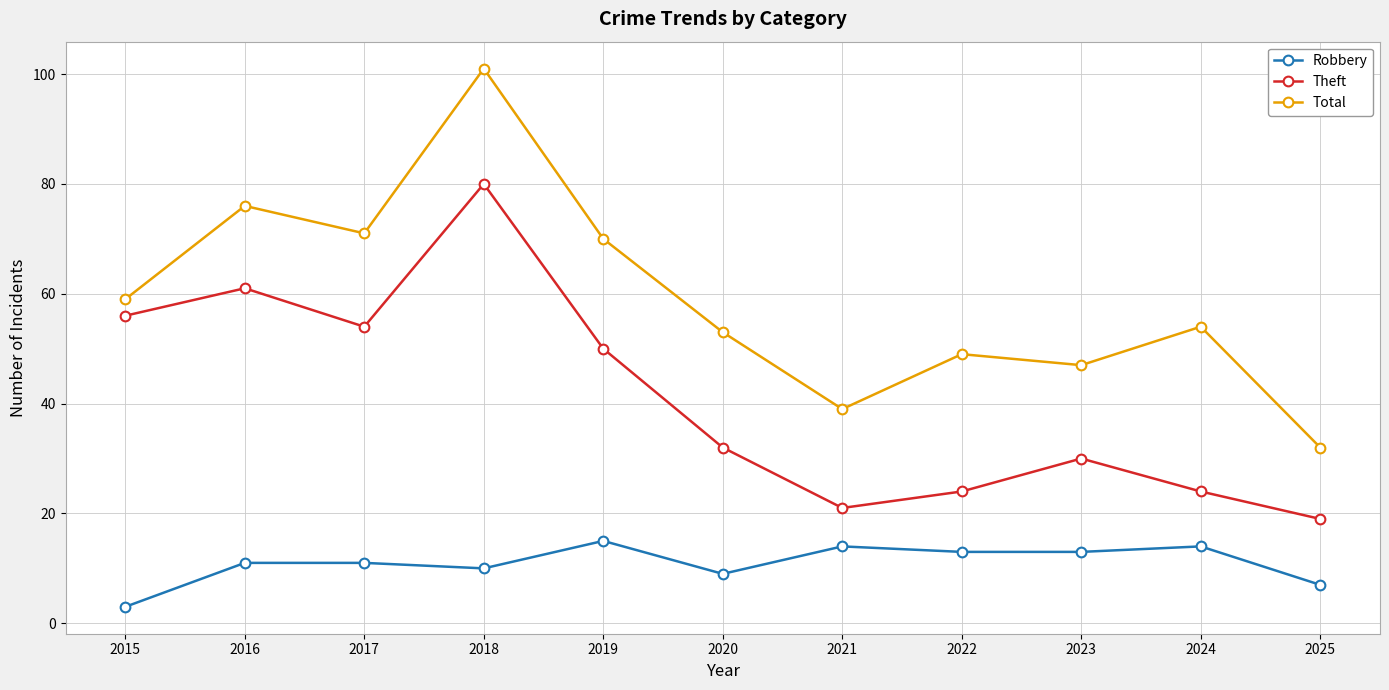

What is the difference between the second highest and minimum values in the Theft series?

42